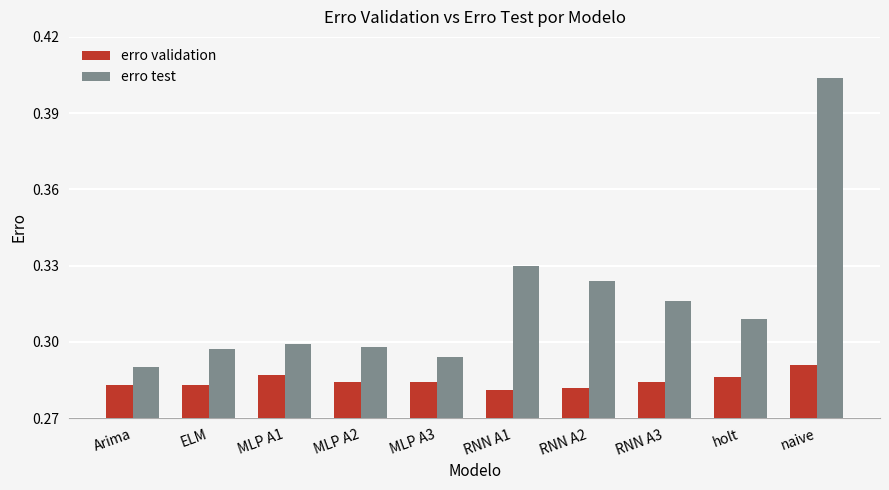

Which series changed the most between Arima and MLP A2?

erro test